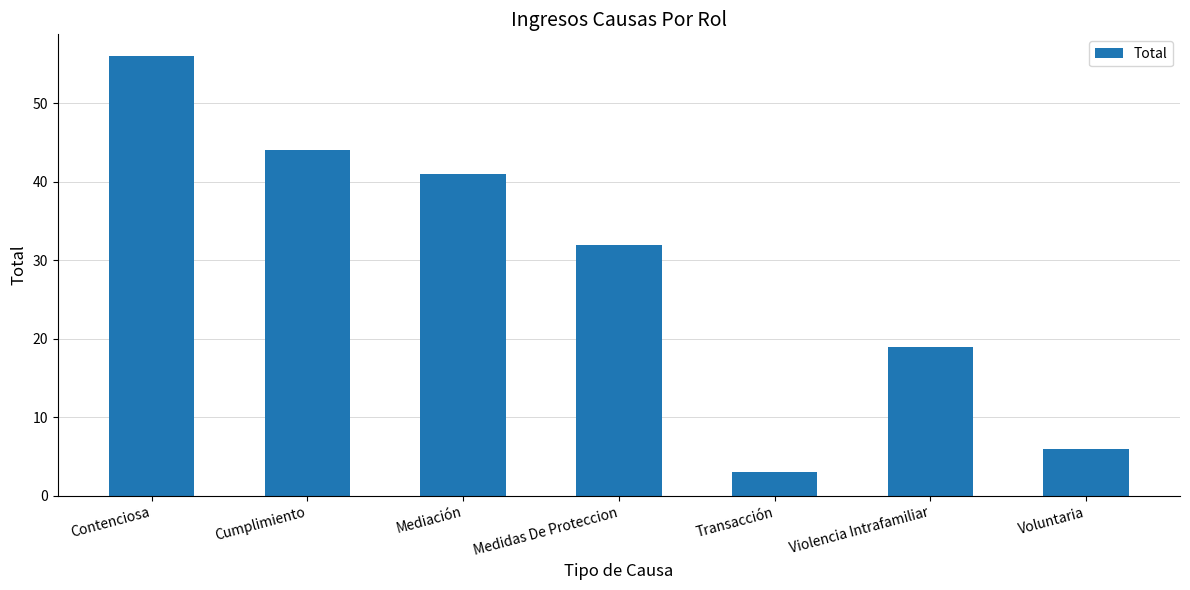

What is the ratio of the value at Medidas De Proteccion to the value at Cumplimiento?

0.7